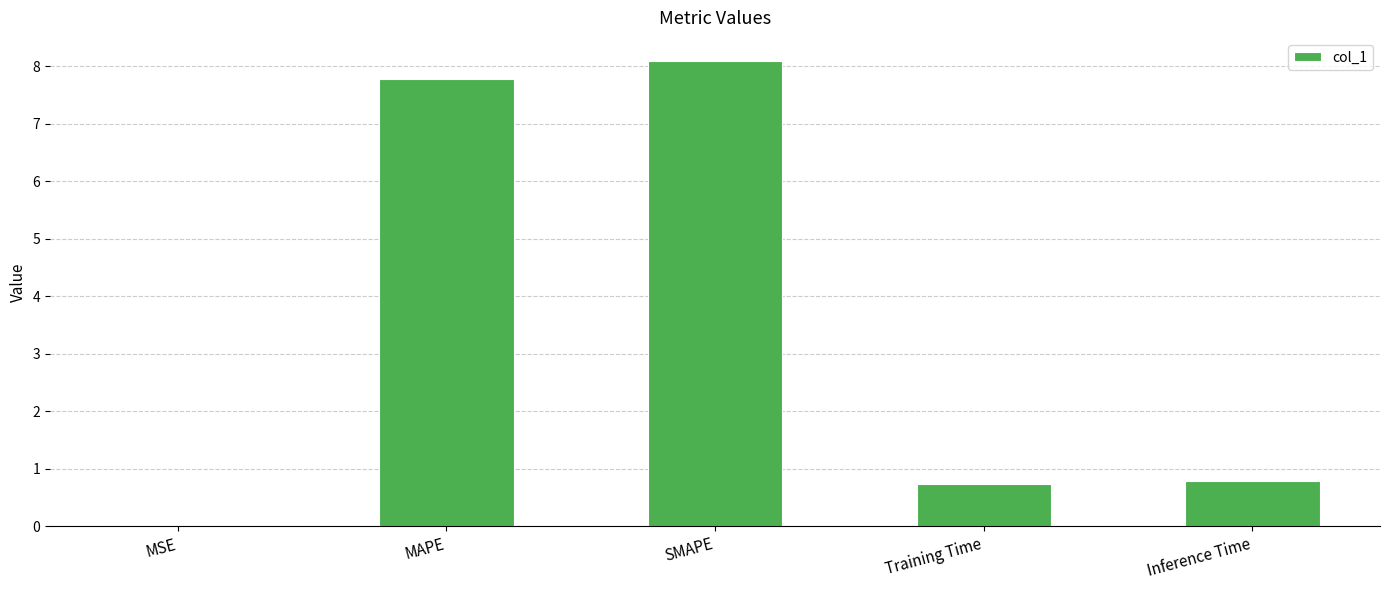

What is the sum of all values?

17.4